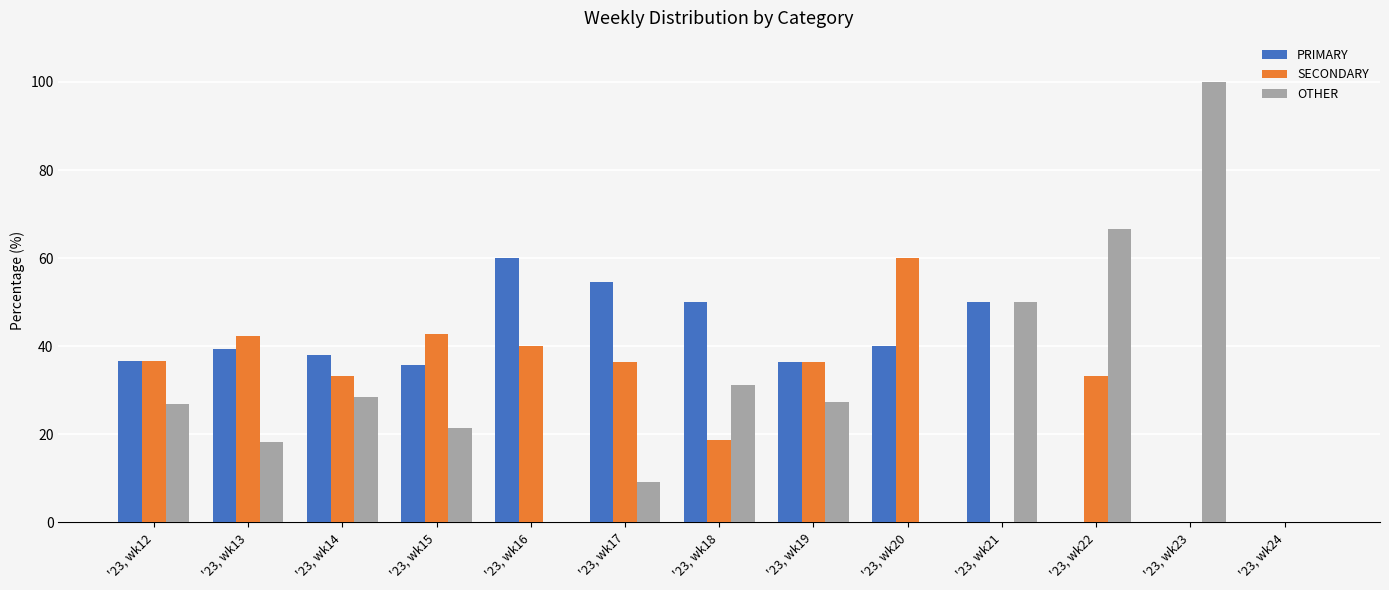

Are the bars horizontal?

No